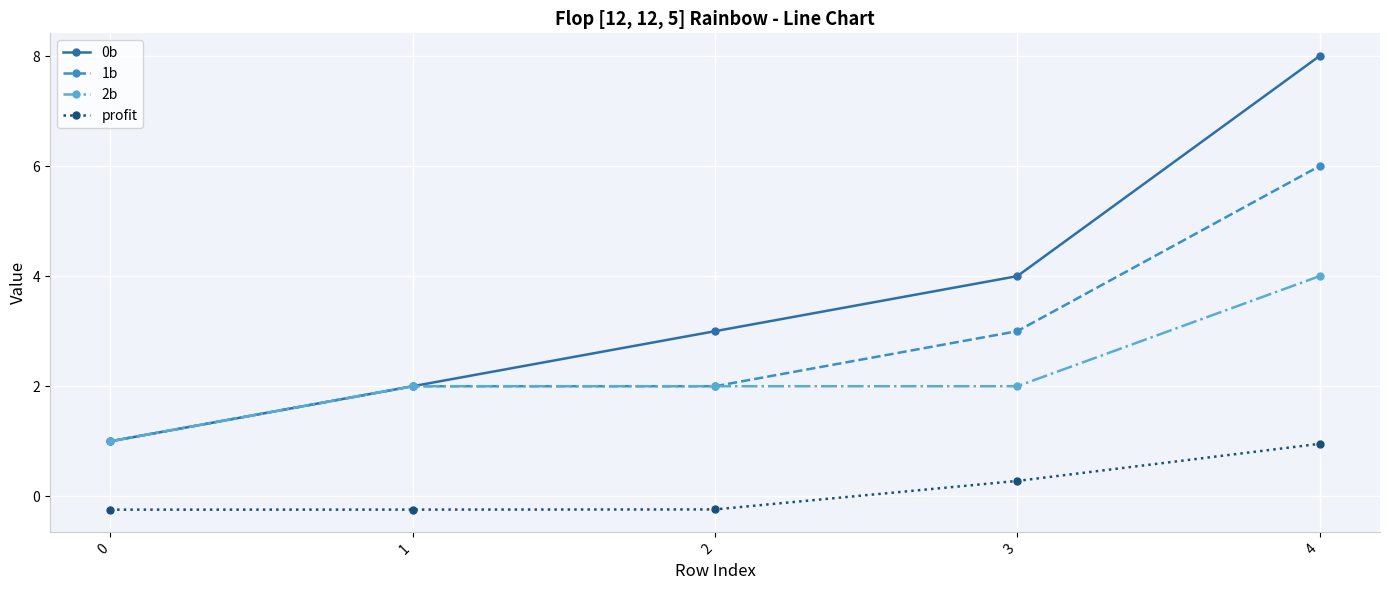

Where does the profit series first go above 0?

3